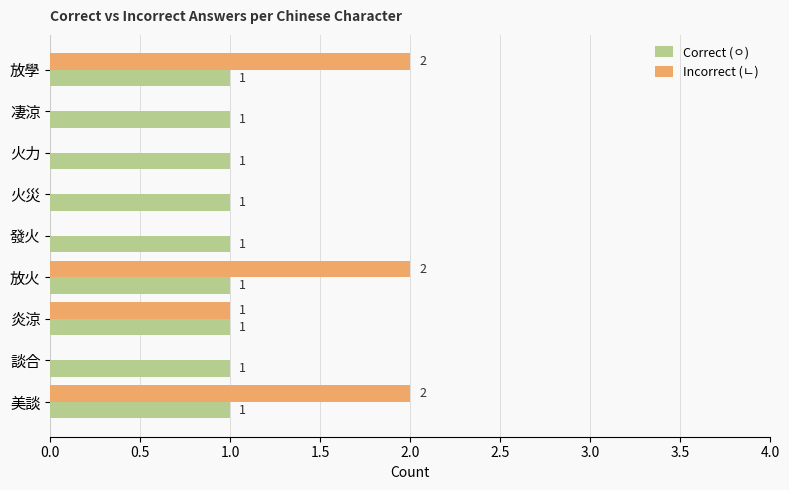

At which label is Incorrect (ㄴ) closest to 1?

炎涼